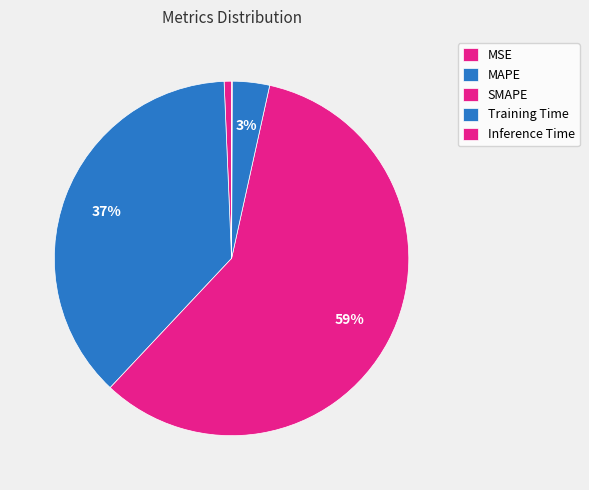

How many slices are in this pie chart?

5